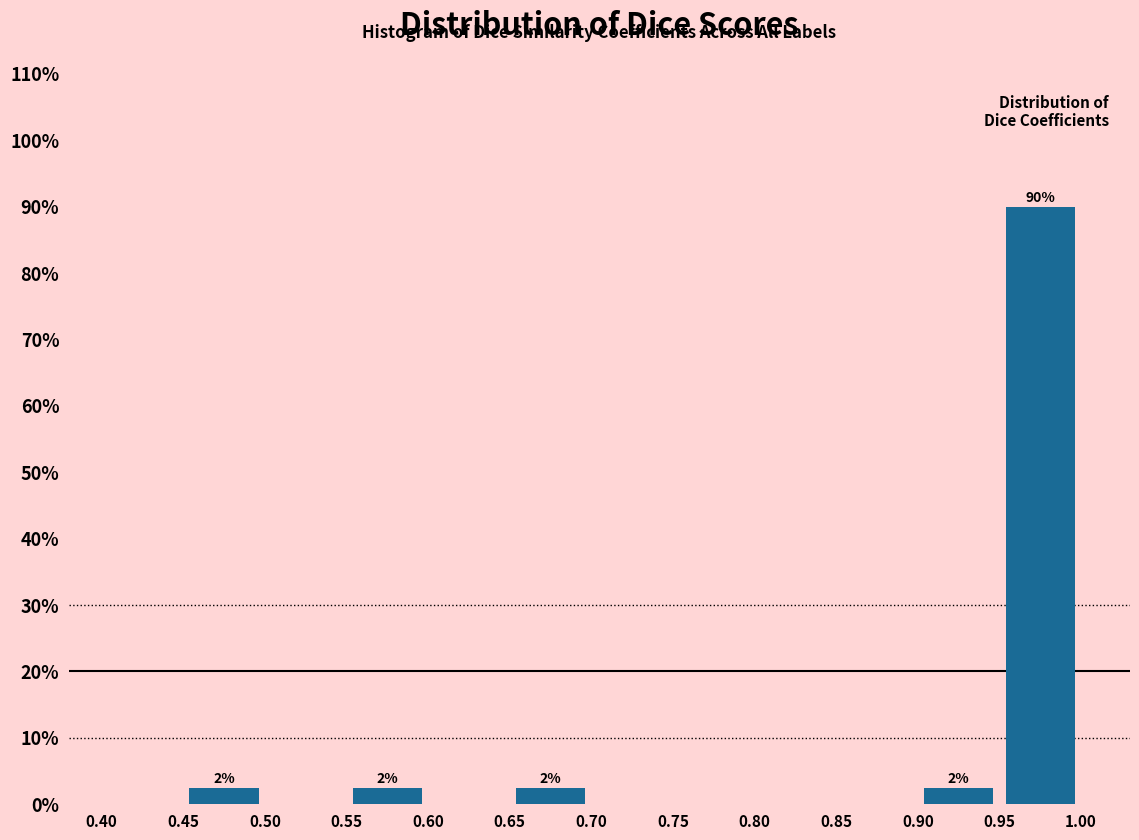

Which range on the x-axis has the tallest bar?

0.95 to 1.00